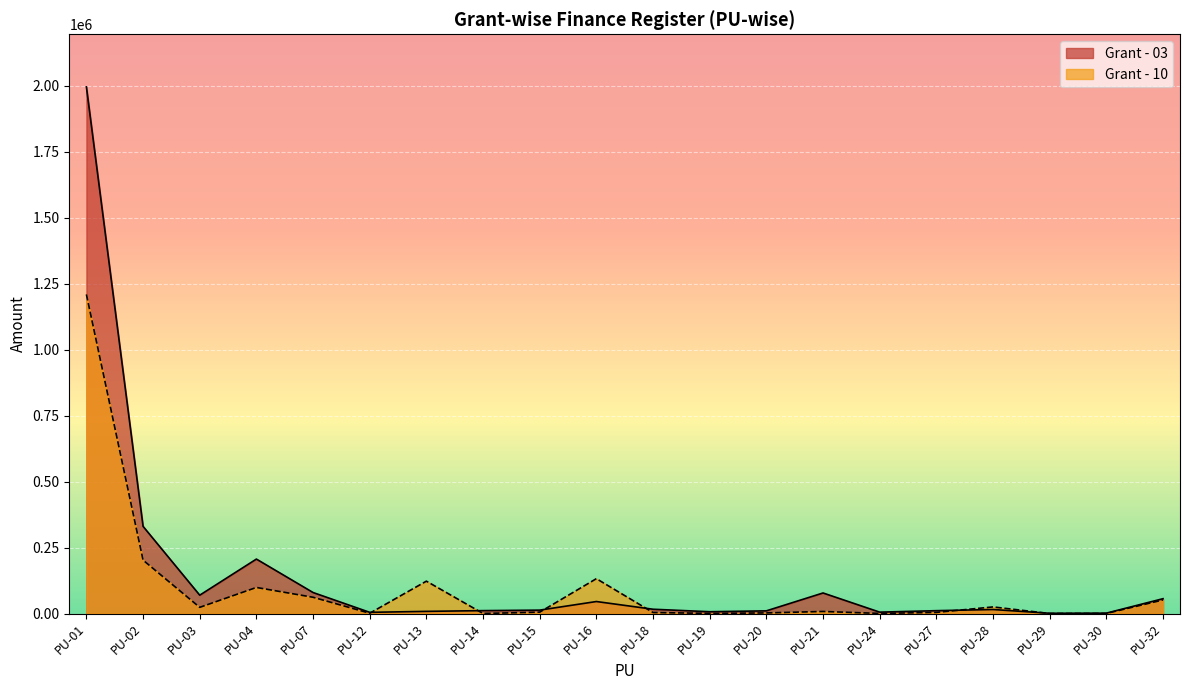

Where is the first local minimum for Grant - 10?

PU-03